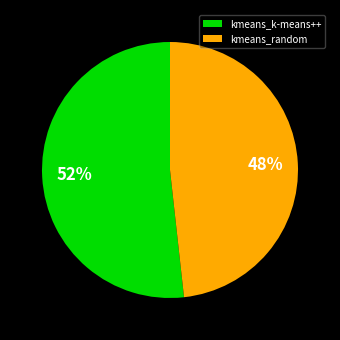

Combined, do kmeans_k-means++ and kmeans_random account for over 50%?

Yes